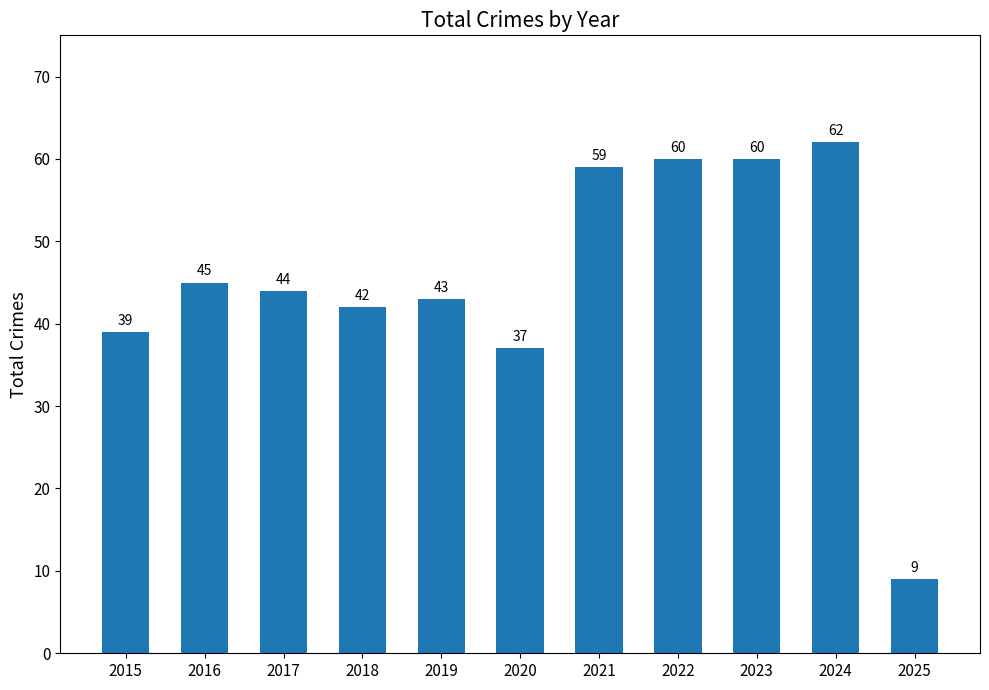

What is the value of the 8th bar from the left?

60